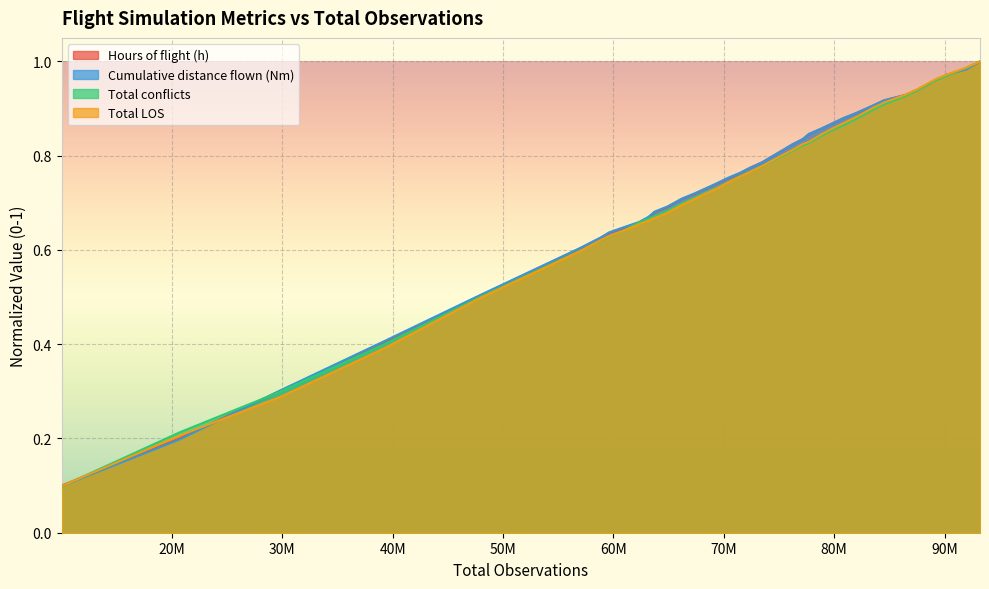

What are all the series names shown in the legend?

Hours of flight (h), Cumulative distance flown (Nm), Total conflicts, Total LOS